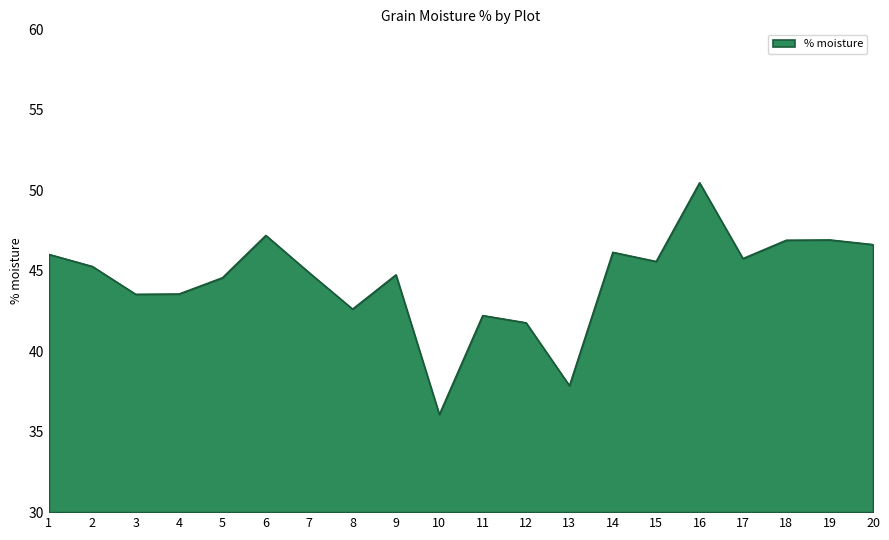

How many interior local valleys (lower than both neighbors) does the data have?

6